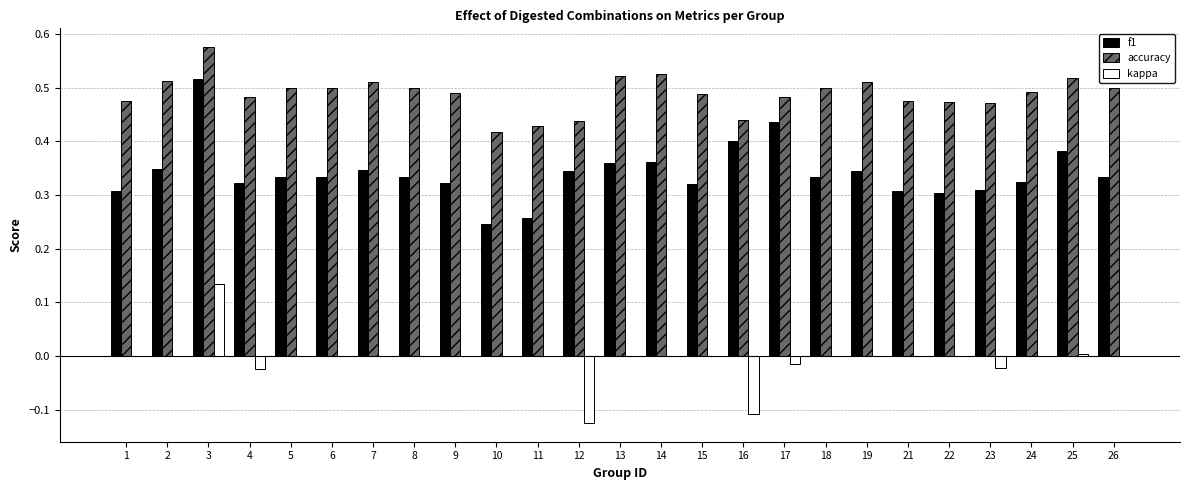

The value of kappa at 23 is -0.0. True or false?

True